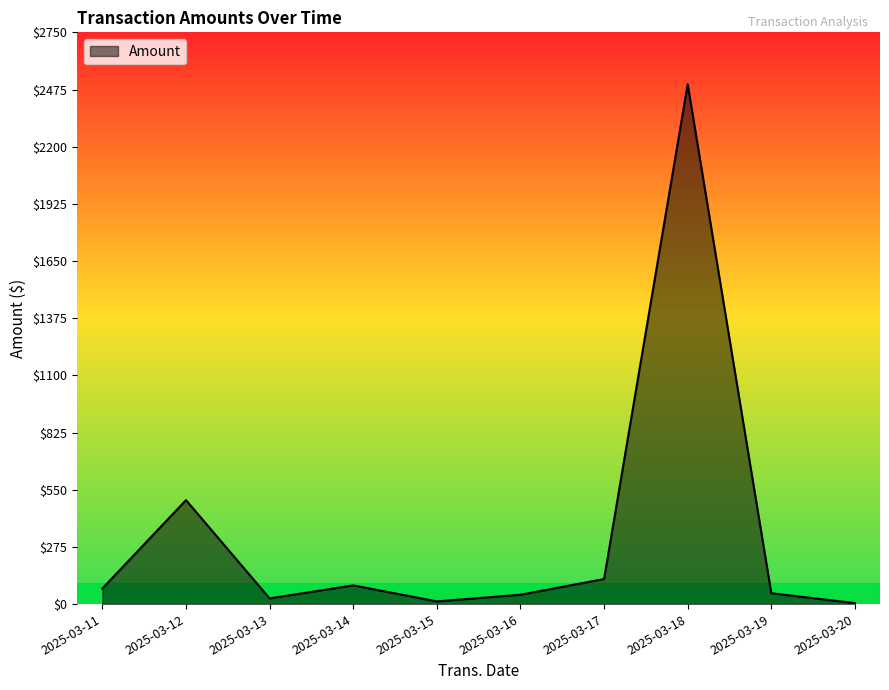

At which category does the data reach its first local valley?

2025-03-13